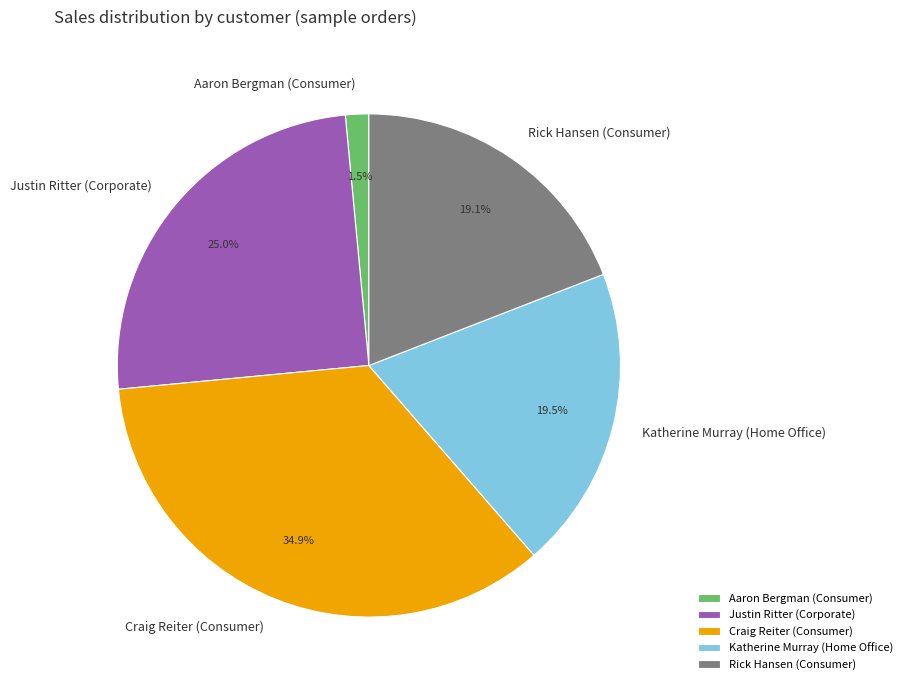

Combined, what portion of the pie is Rick Hansen (Consumer) and Craig Reiter (Consumer)?

54.0%